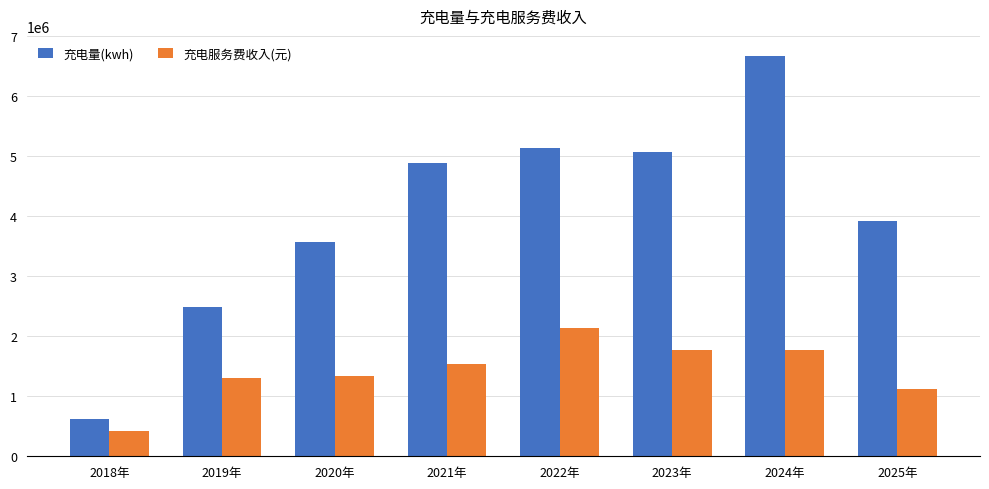

Where does the 充电量(kwh) series first go above 4883217?

2021年